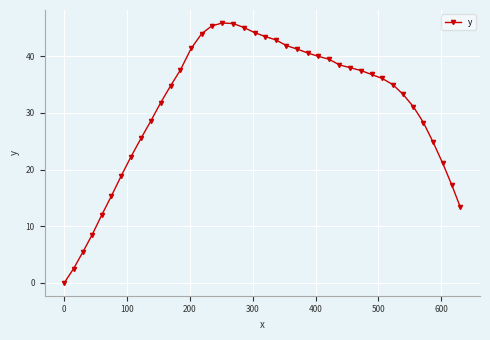

True or false: there are more than 0 points higher than both neighbors.

True